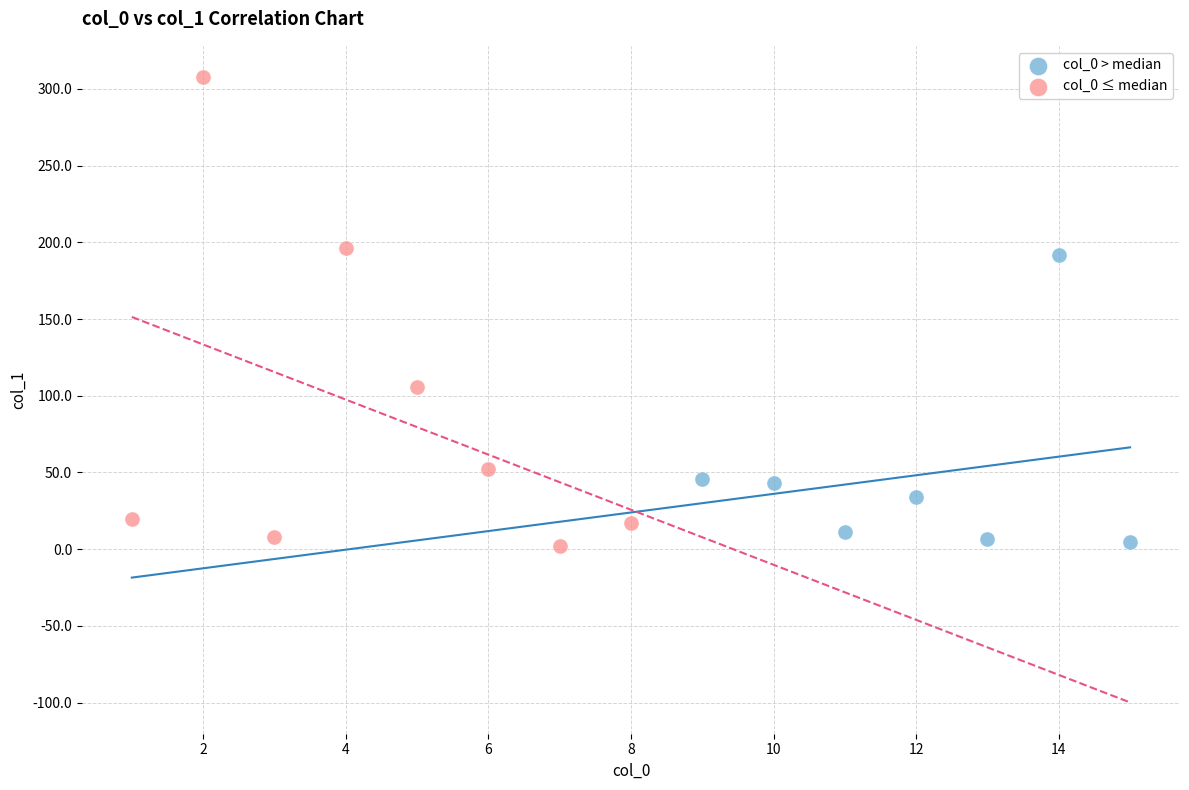

Which series has the widest spread of Y values?

col_0 ≤ median